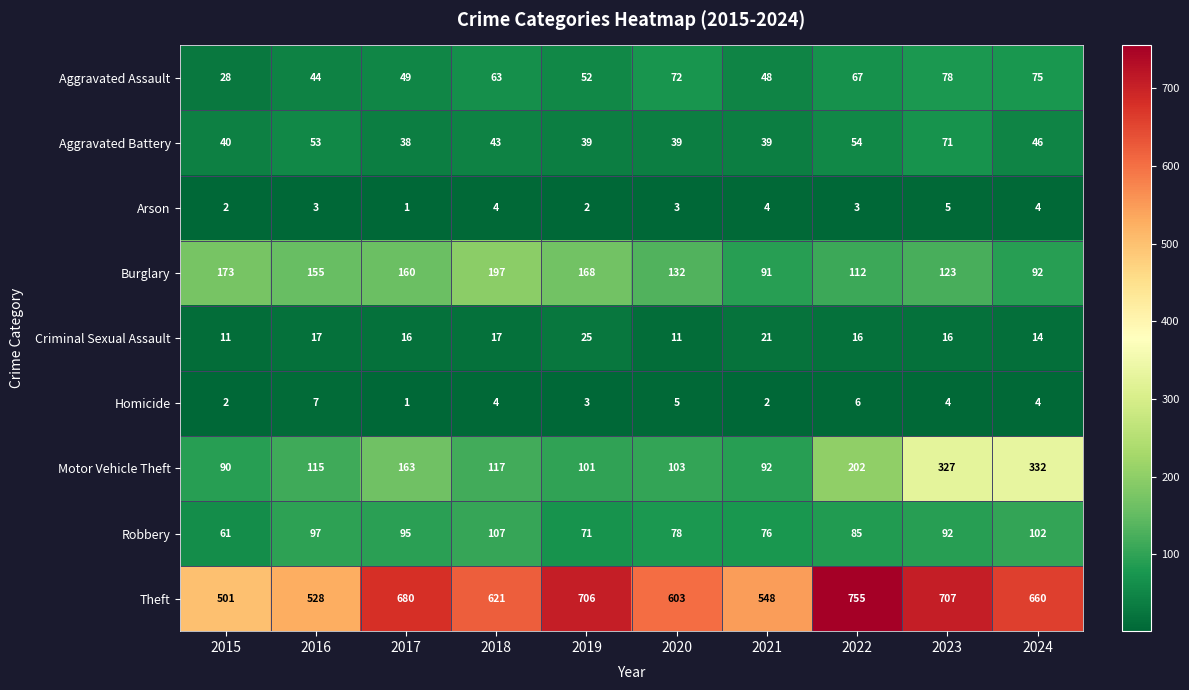

Between 2016 and 2024, which series saw the biggest shift?

Motor Vehicle Theft